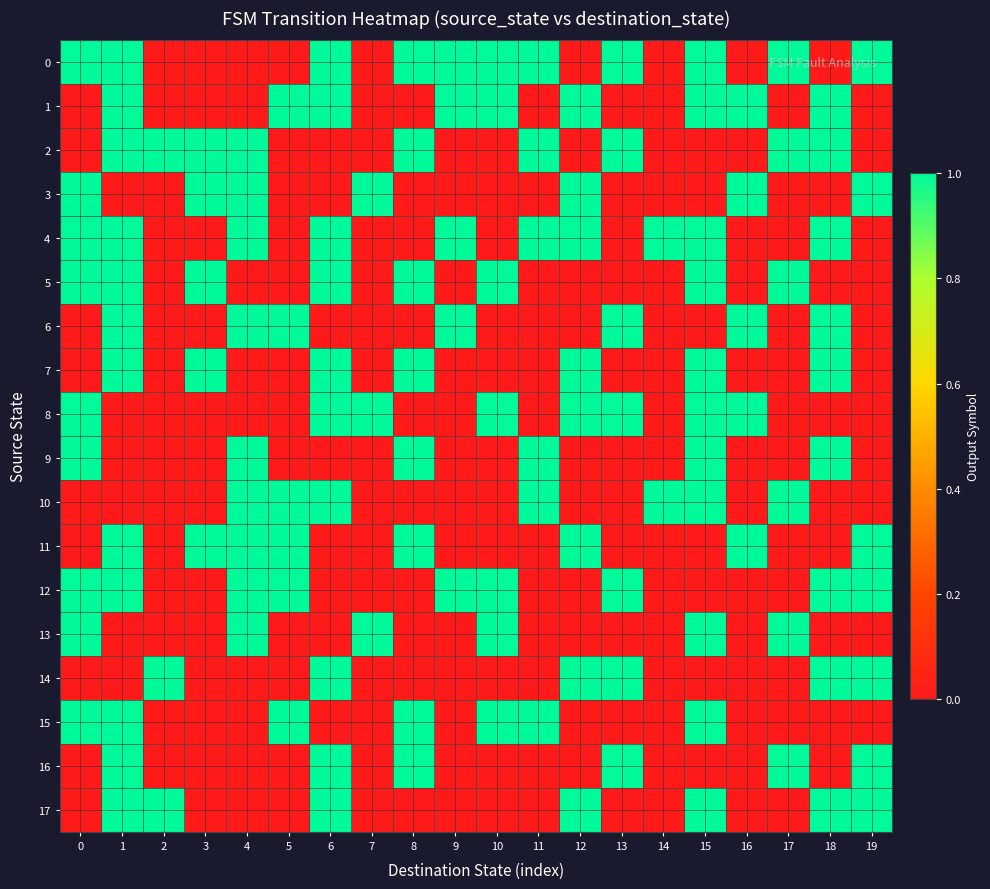

How many distinct data groups are displayed?

18